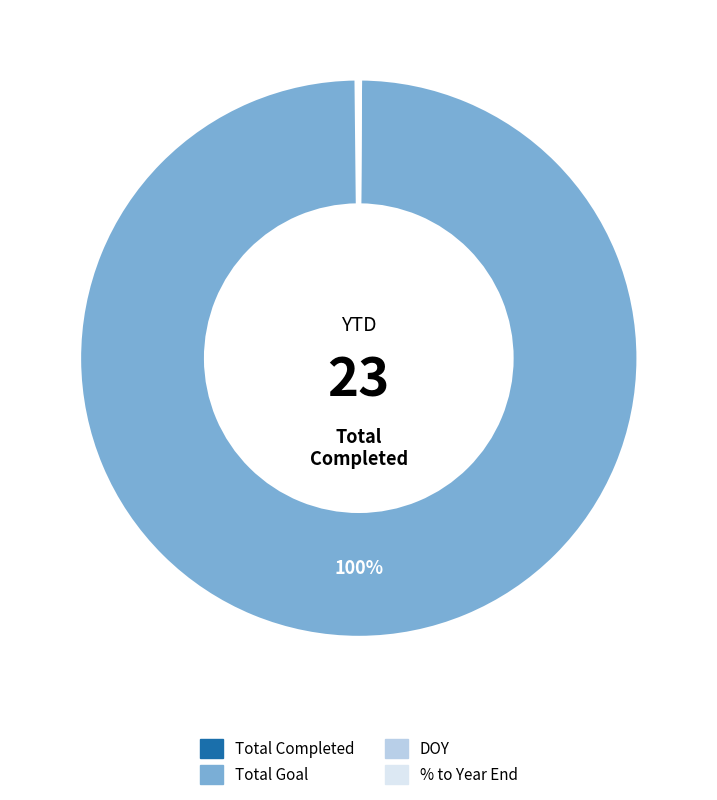

Is the sum of % to Year End and Total Completed greater than half?

No